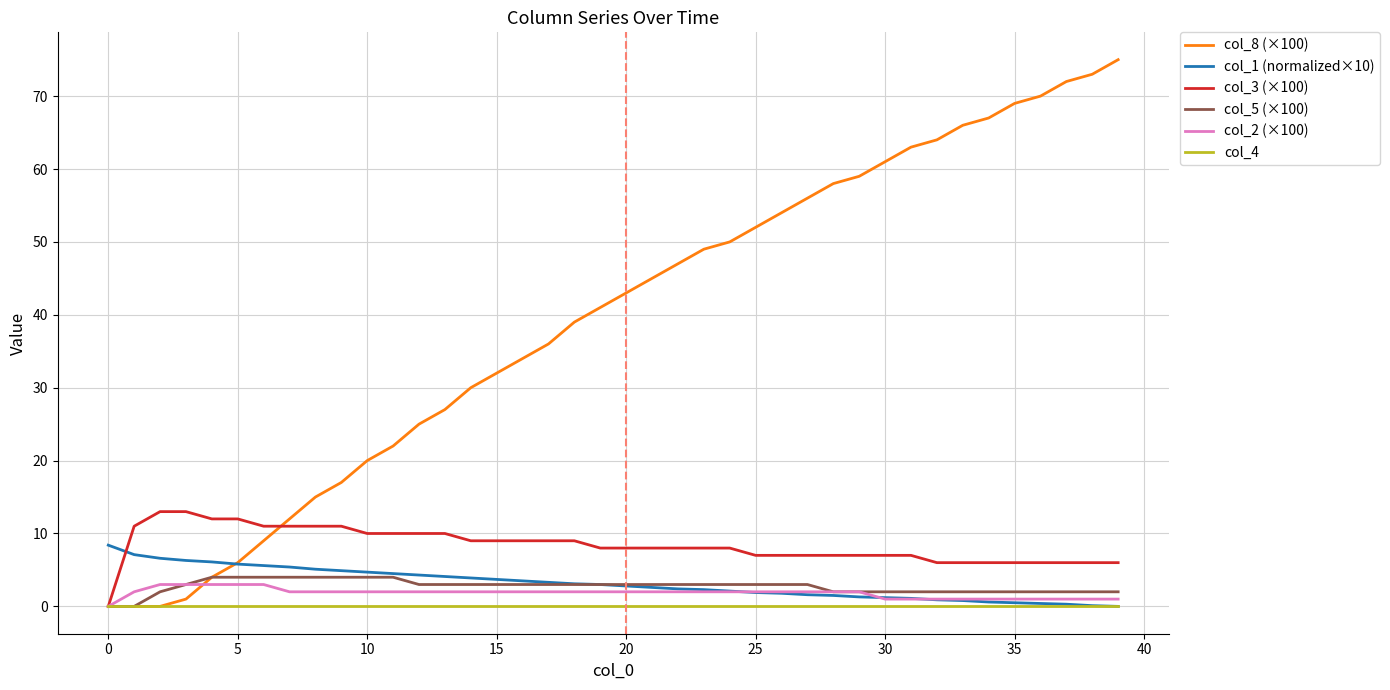

Which series has the widest spread of values?

col_8 (×100)